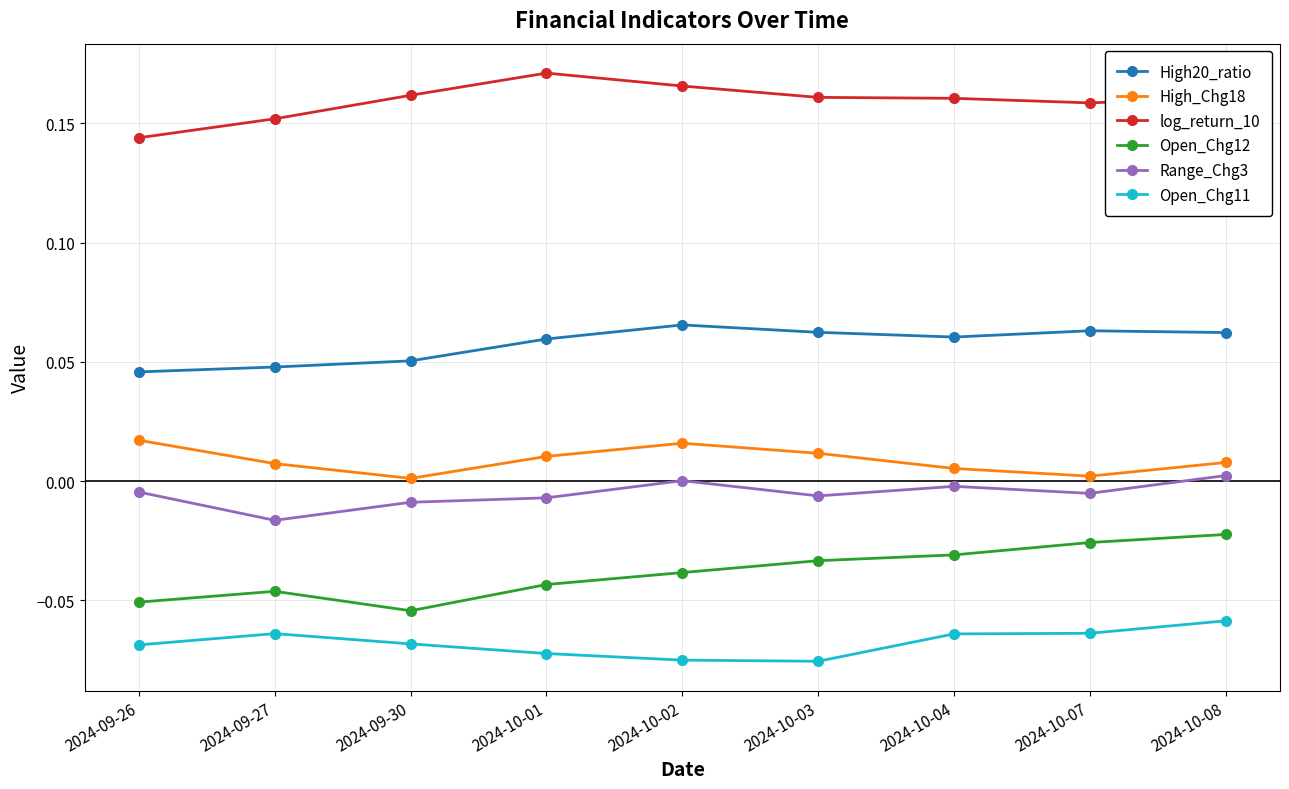

How many categories are shown in the chart?

9